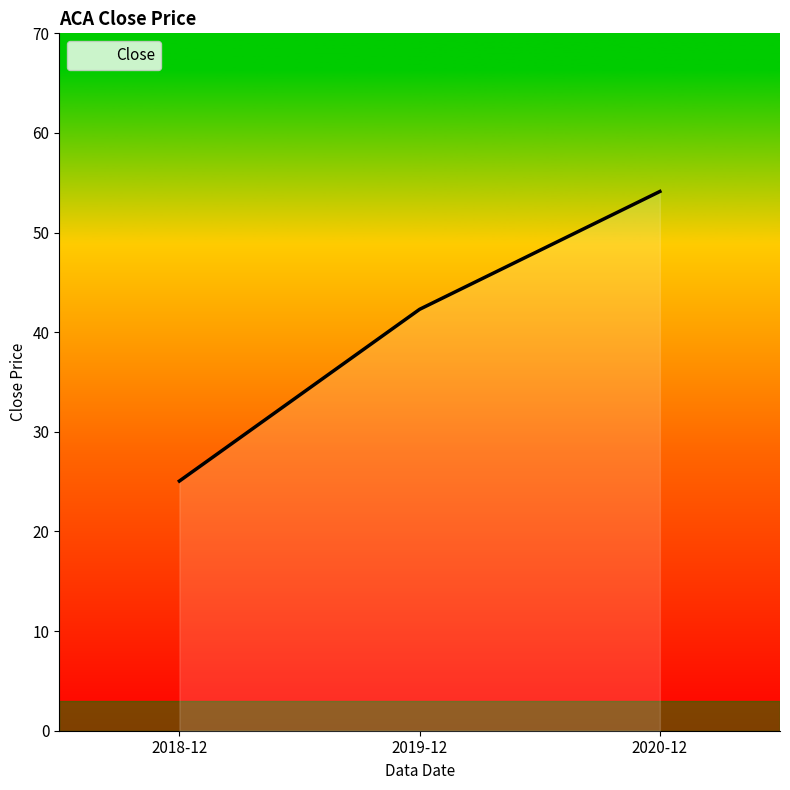

True or false: the data shows 42.3 at 2019-12.

True